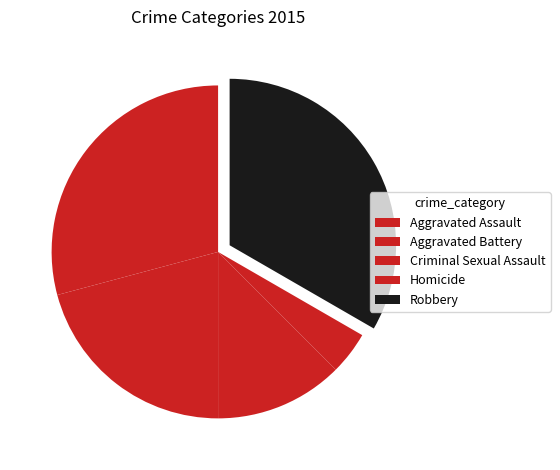

How many slices are in this pie chart?

5